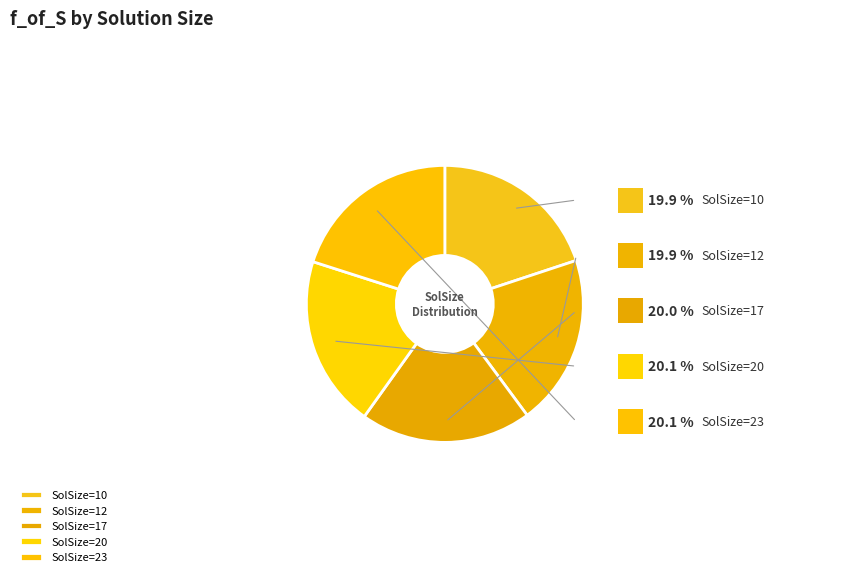

To the nearest percent, what is the average slice percentage?

20%